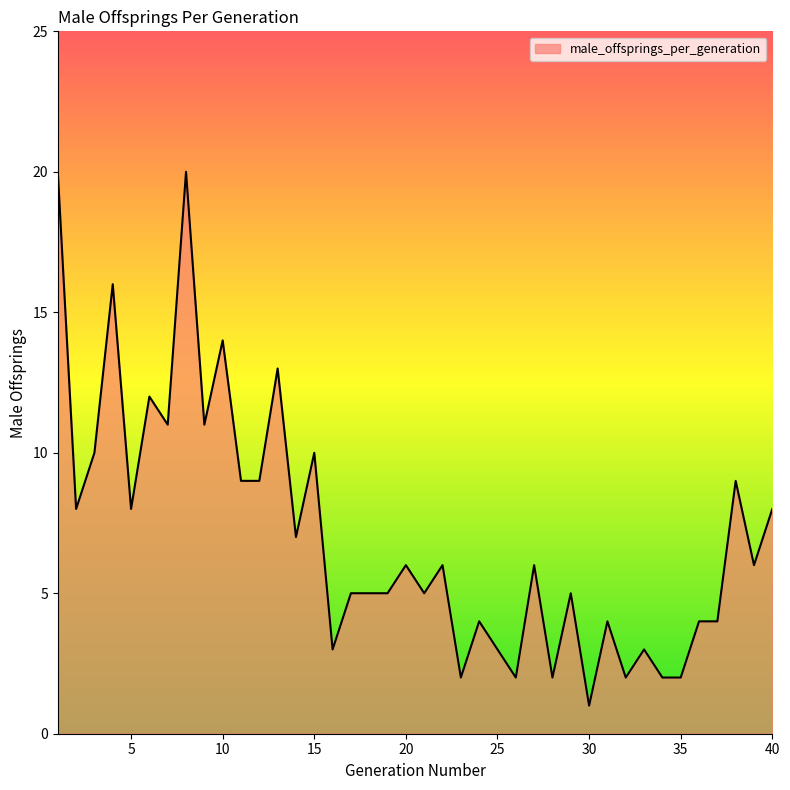

What is the greatest value displayed?

20